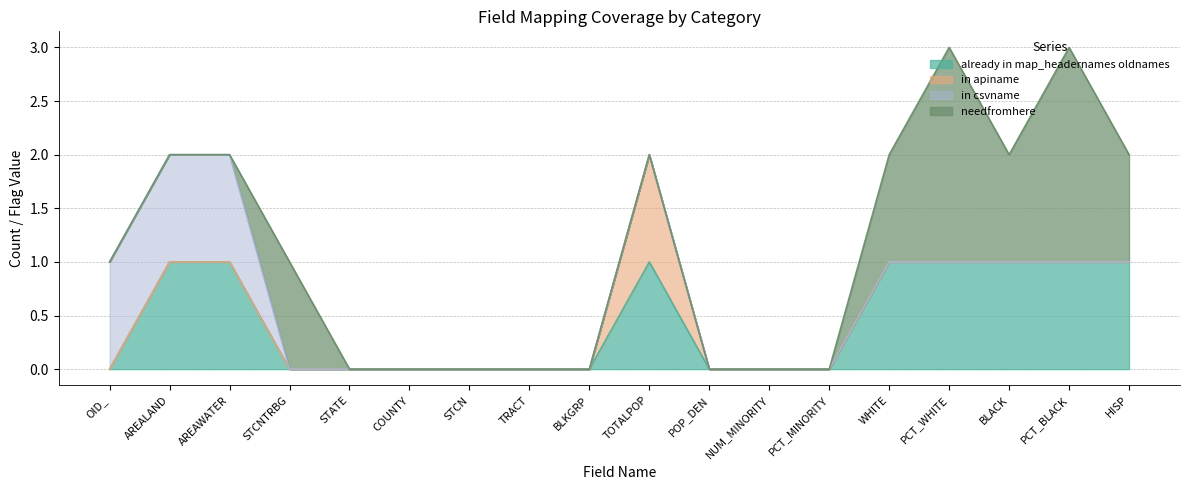

At AREALAND, list the series in order from largest to smallest.

already in map_headernames oldnames, in csvname, in apiname, needfromhere